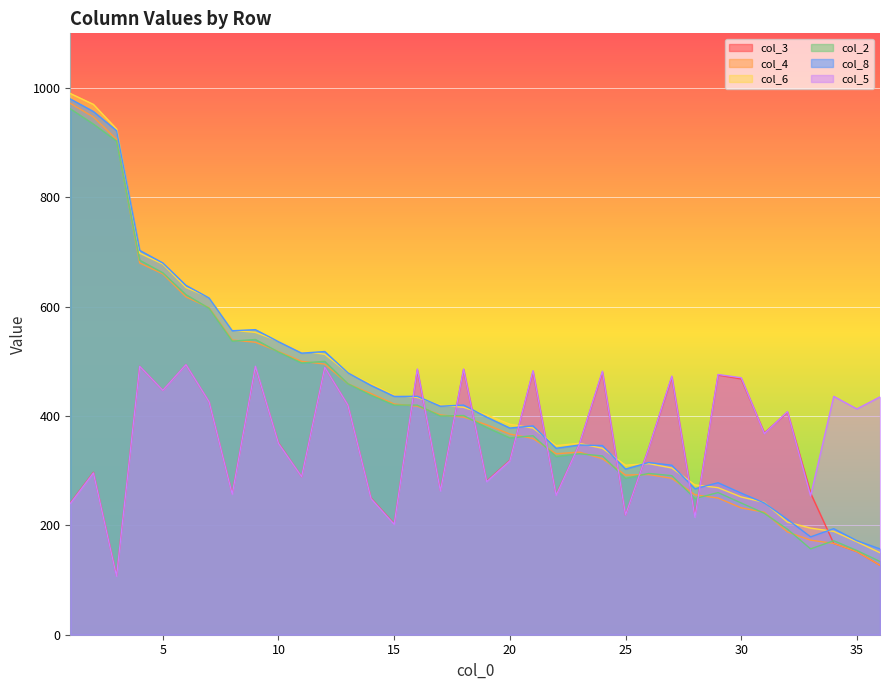

True or false: col_3 has more than 0 interior local peaks.

True